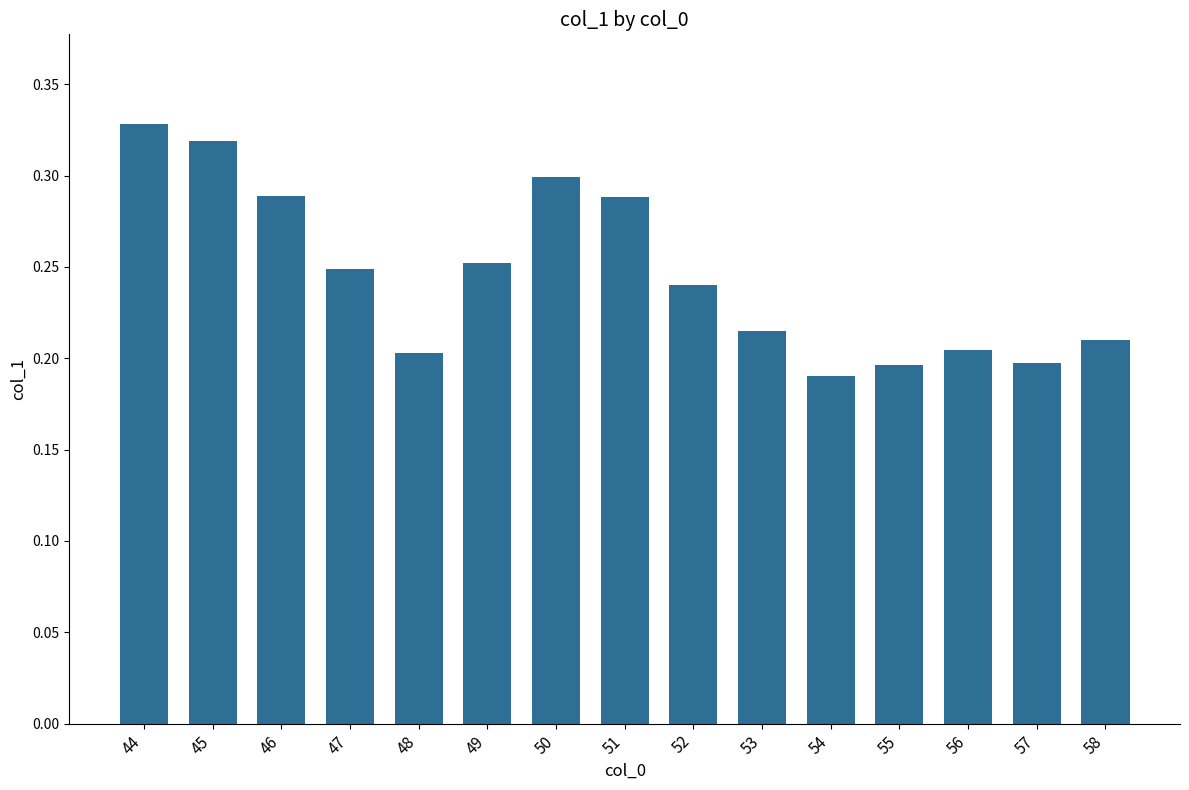

What is the sum of the values at 58 and 53?

0.4